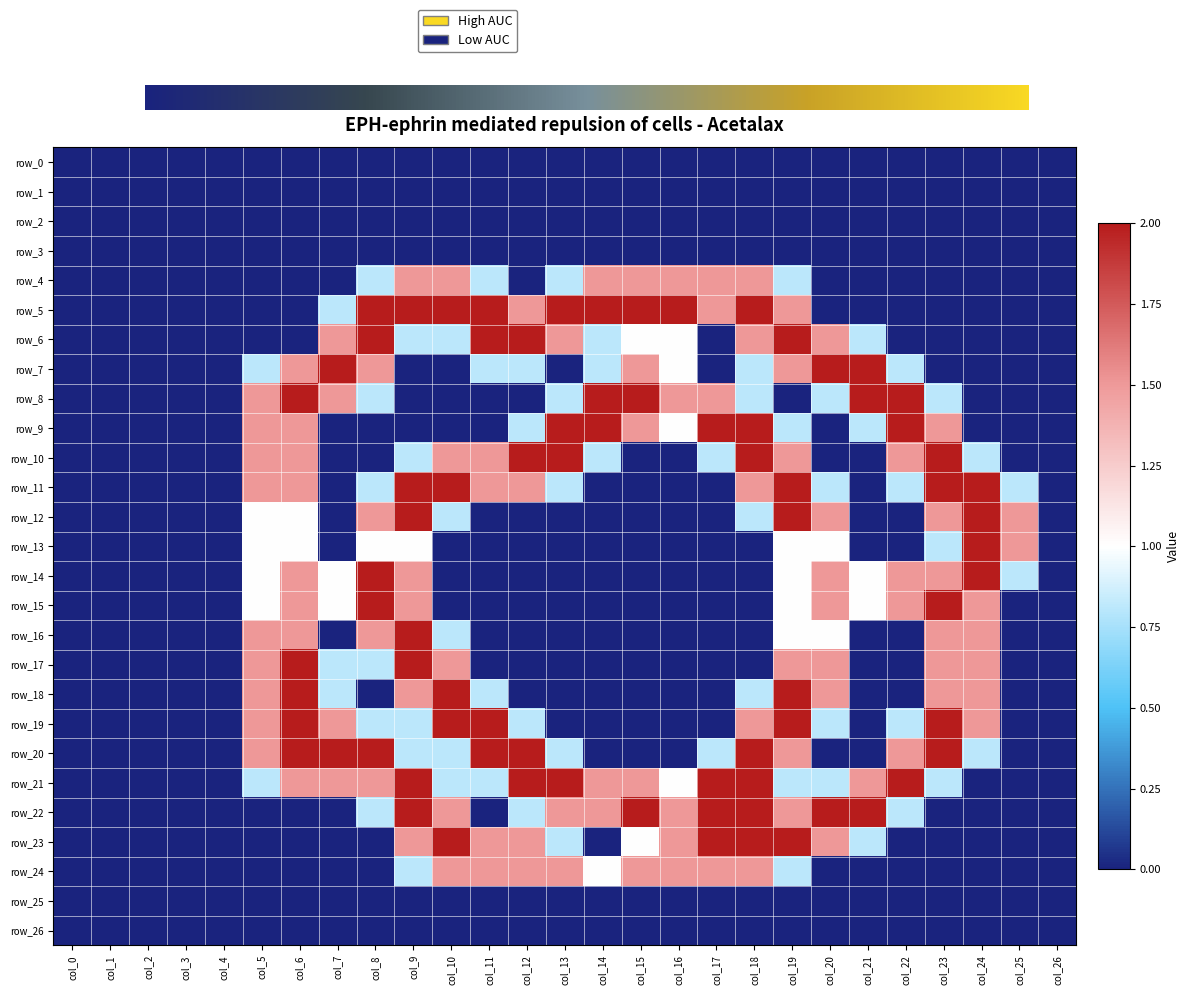

Between col_25 and col_20, which is larger?

col_25